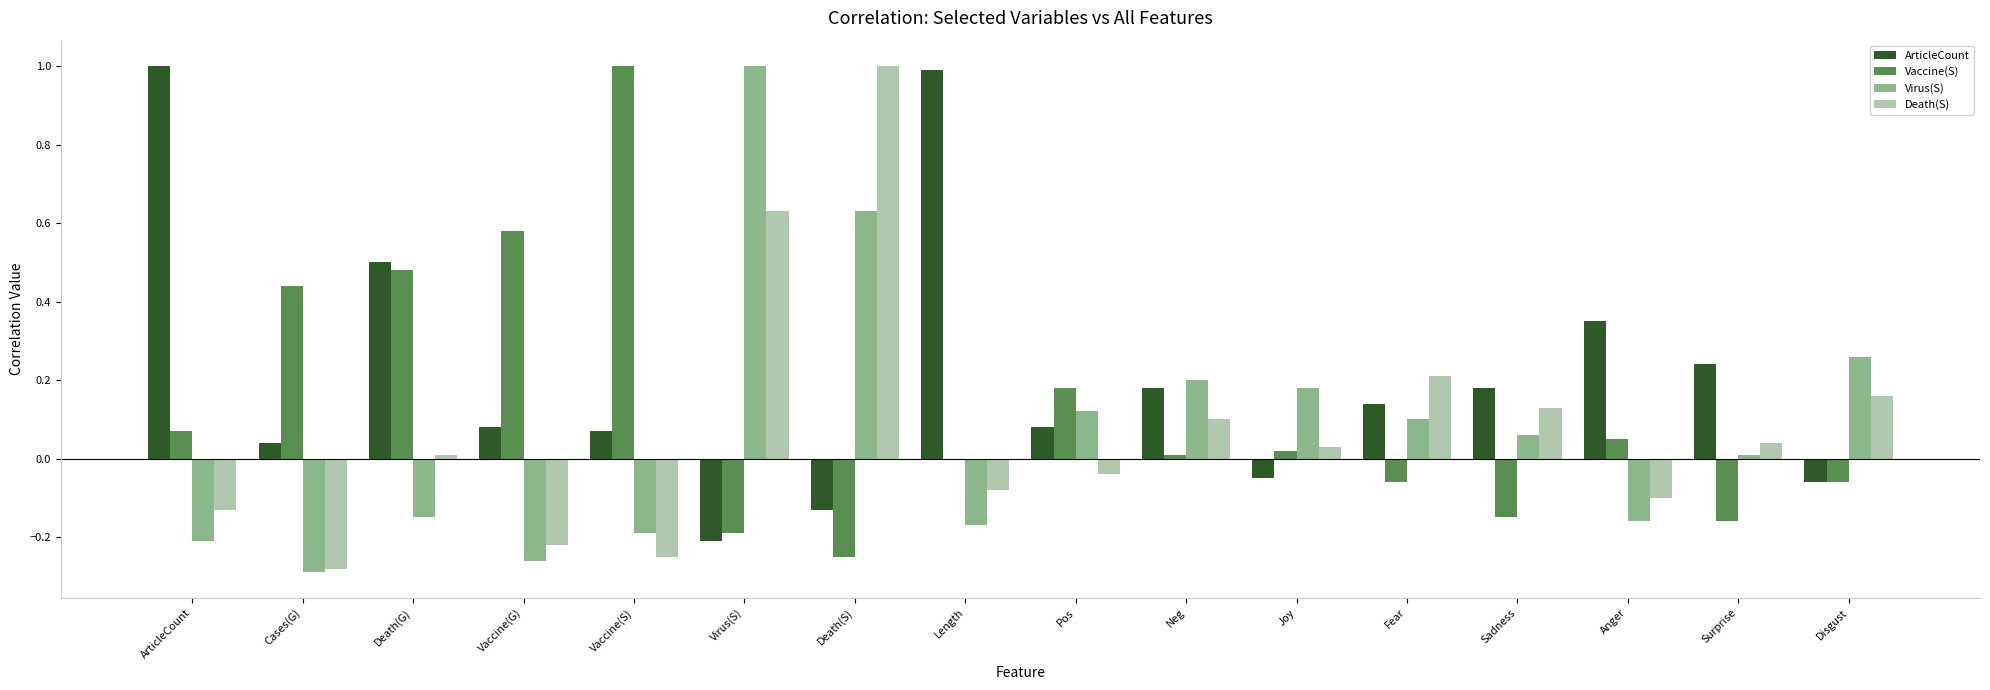

What is the maximum value shown in the chart?

1.0